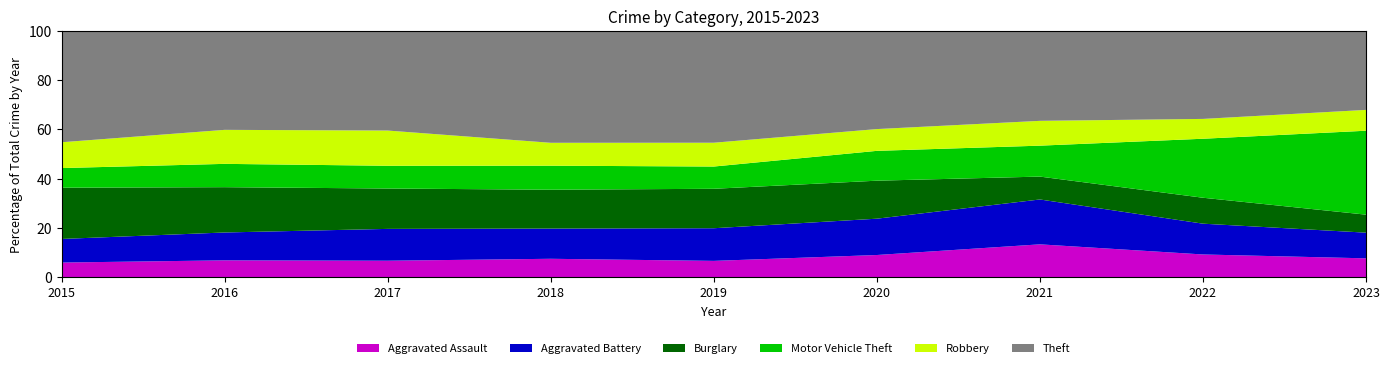

Reading left to right, extract all data points from this chart.

Aggravated Assault: 160	171	177	195	169	213	291	273	254
Aggravated Battery: 256	281	340	318	336	347	396	368	344
Burglary: 556	457	431	409	406	363	202	310	241
Motor Vehicle Theft: 213	235	243	253	229	285	273	705	1124
Robbery: 280	343	376	241	245	208	219	237	279
Theft: 1208	998	1064	1178	1151	938	794	1052	1058